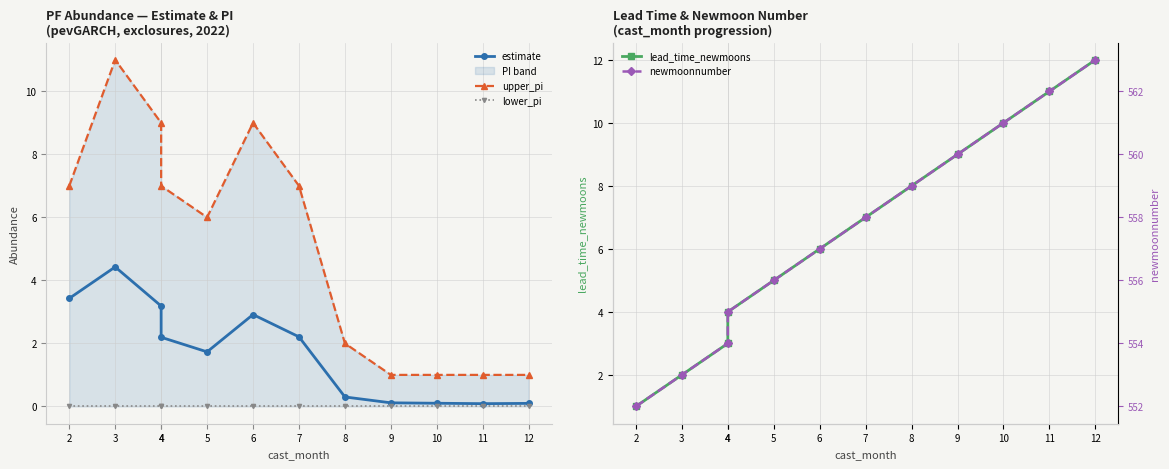

True or false: lower_pi and upper_pi intersect in this chart.

False